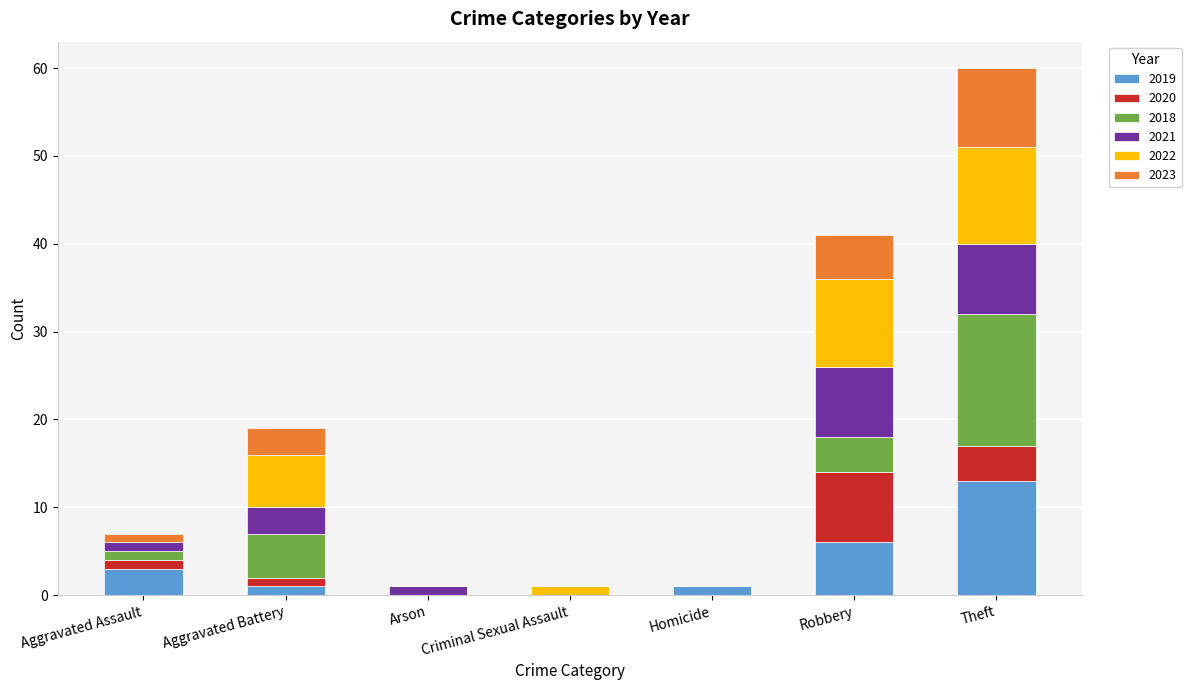

Which category has the highest value in the 2019 series?

Theft